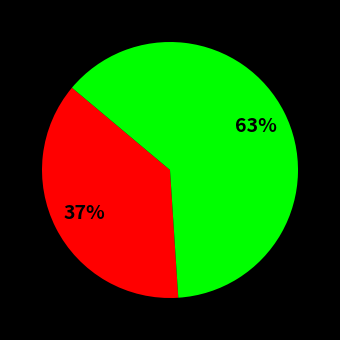

To the nearest percent, what is the difference between the largest and smallest slice percentages?

26%